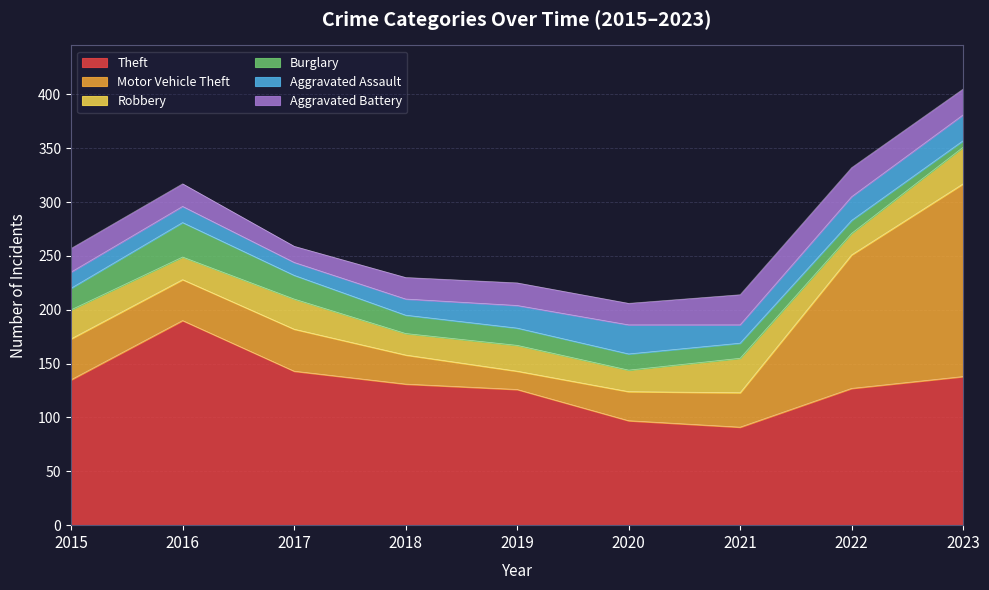

Where does the Motor Vehicle Theft series first go above 38?

2017